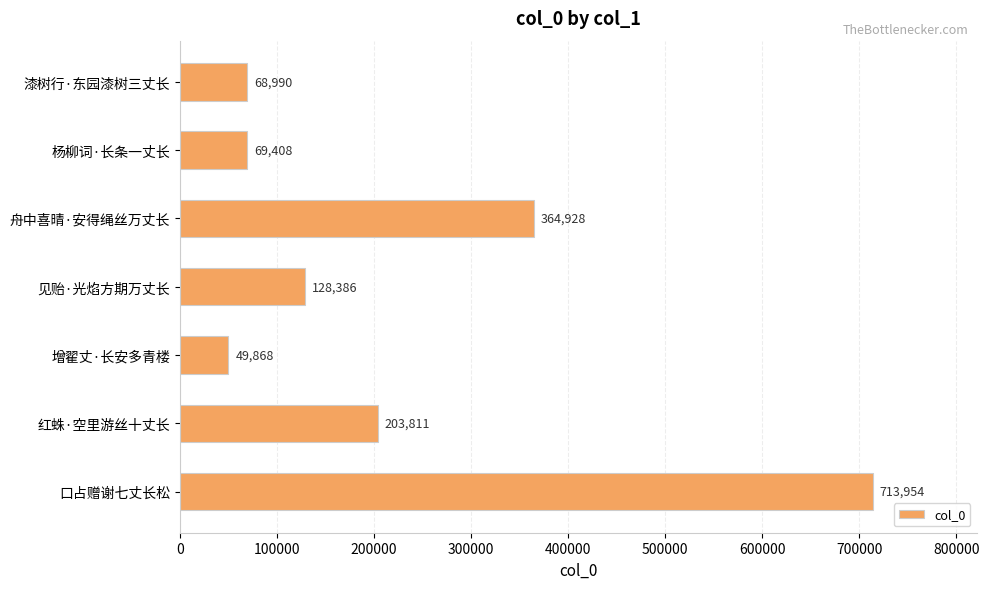

At which label is the value closest to 381911?

舟中喜晴·安得绳丝万丈长